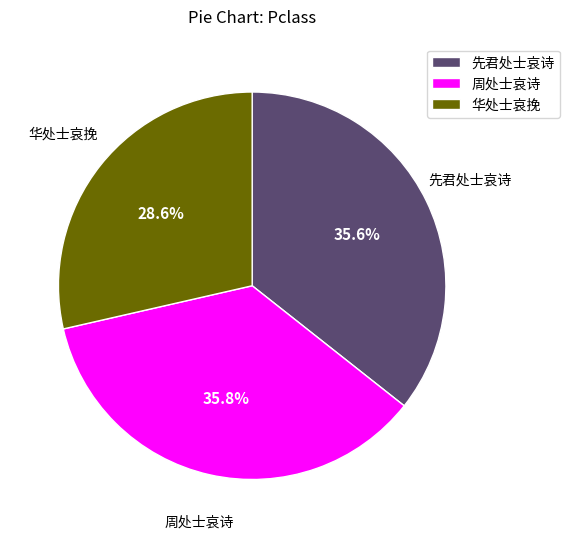

Does any single category account for the majority?

No